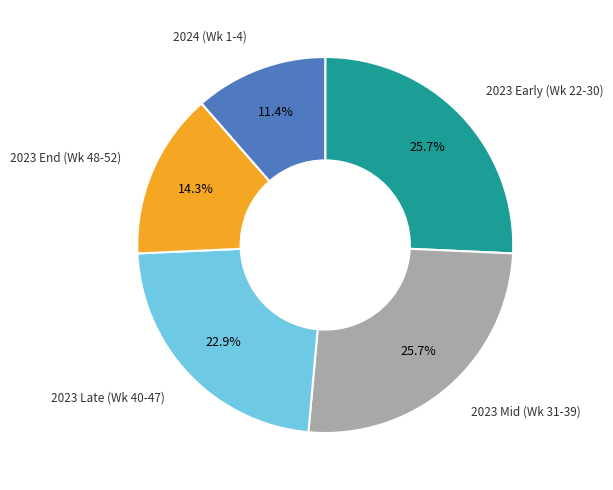

Is there a majority slice in this chart?

No